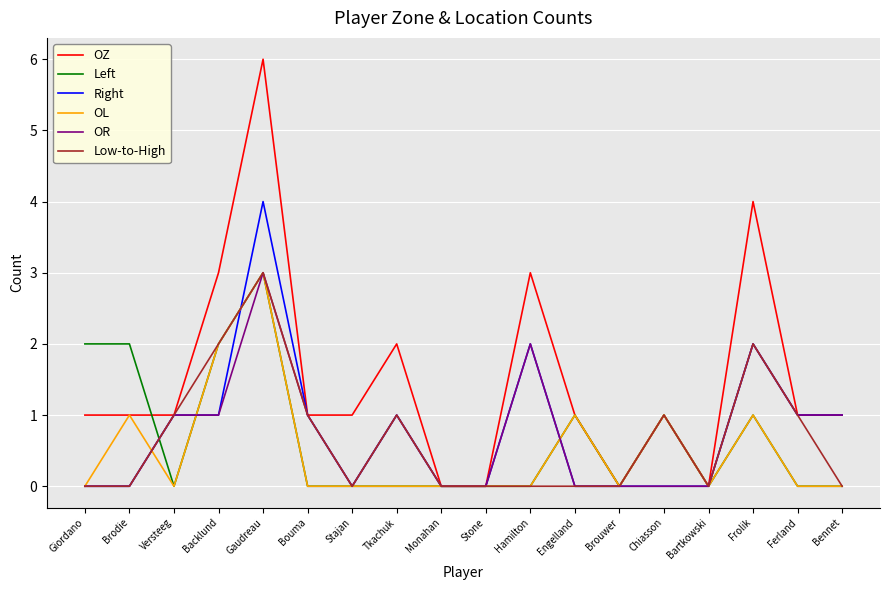

What is the spread (max minus min) of values at Brodie?

2